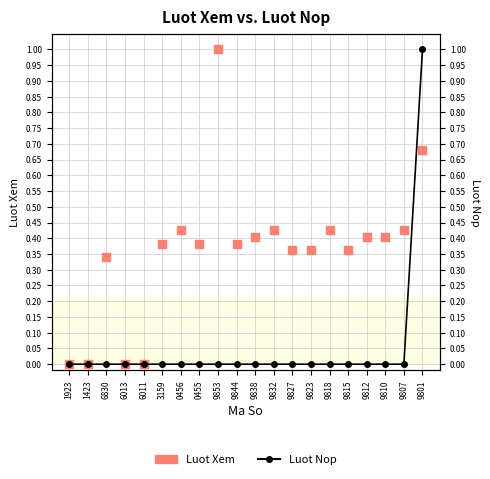

Which series reaches the maximum Y coordinate?

Luot Xem